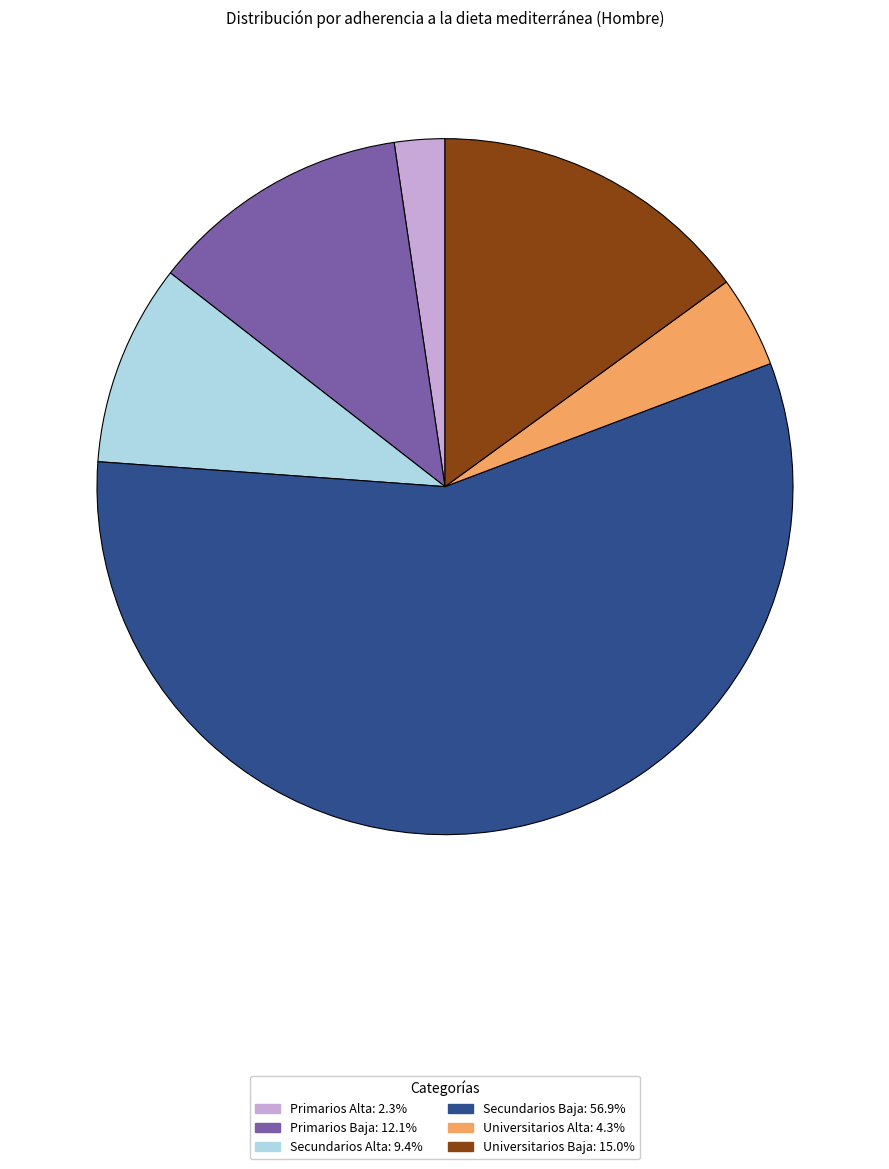

Between Primarios Alta and Primarios Baja, which is larger?

Primarios Baja